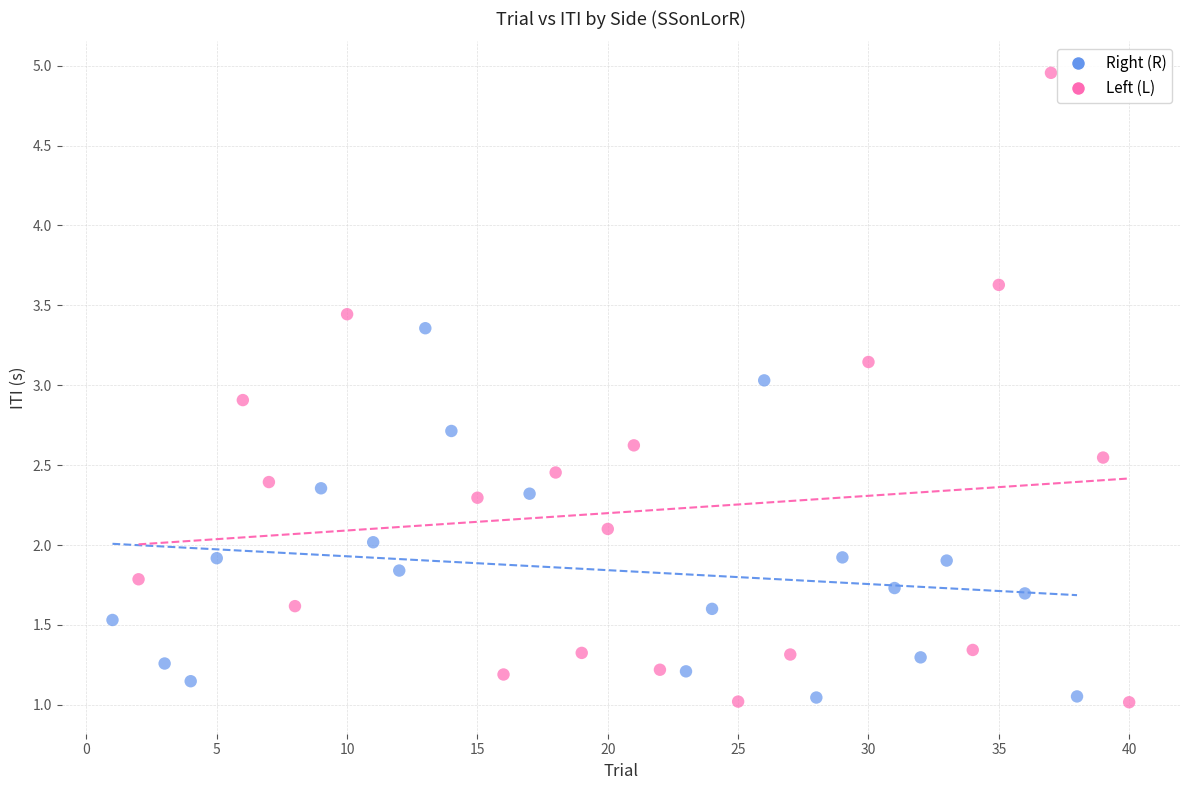

Which series contains the highest Y value?

Left (L)